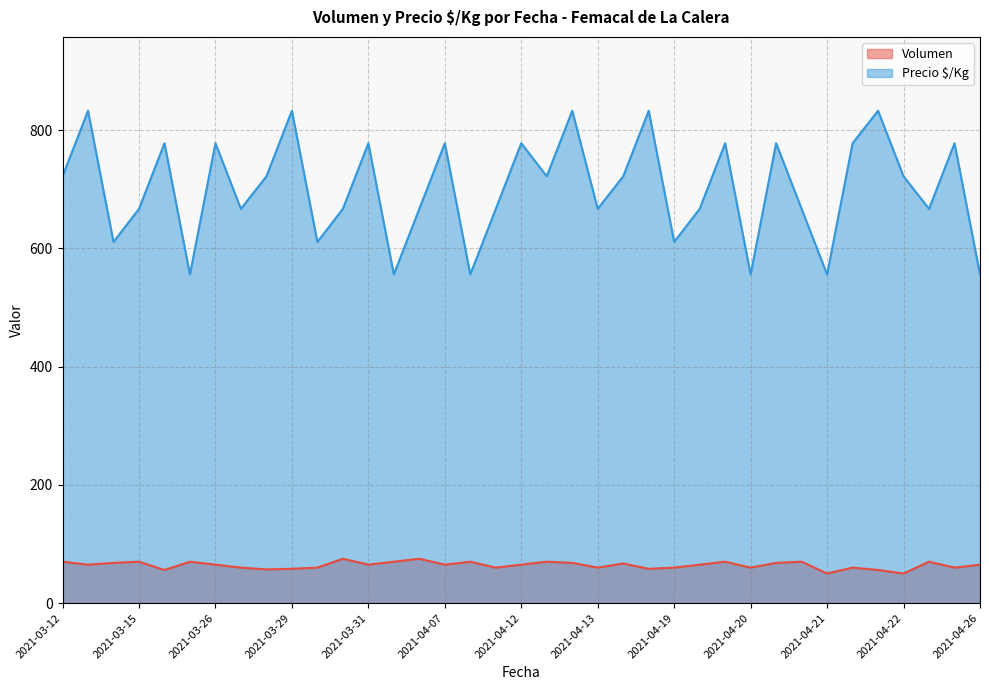

Rank the series by their maximum value, from lowest to highest.

Volumen, Precio $/Kg